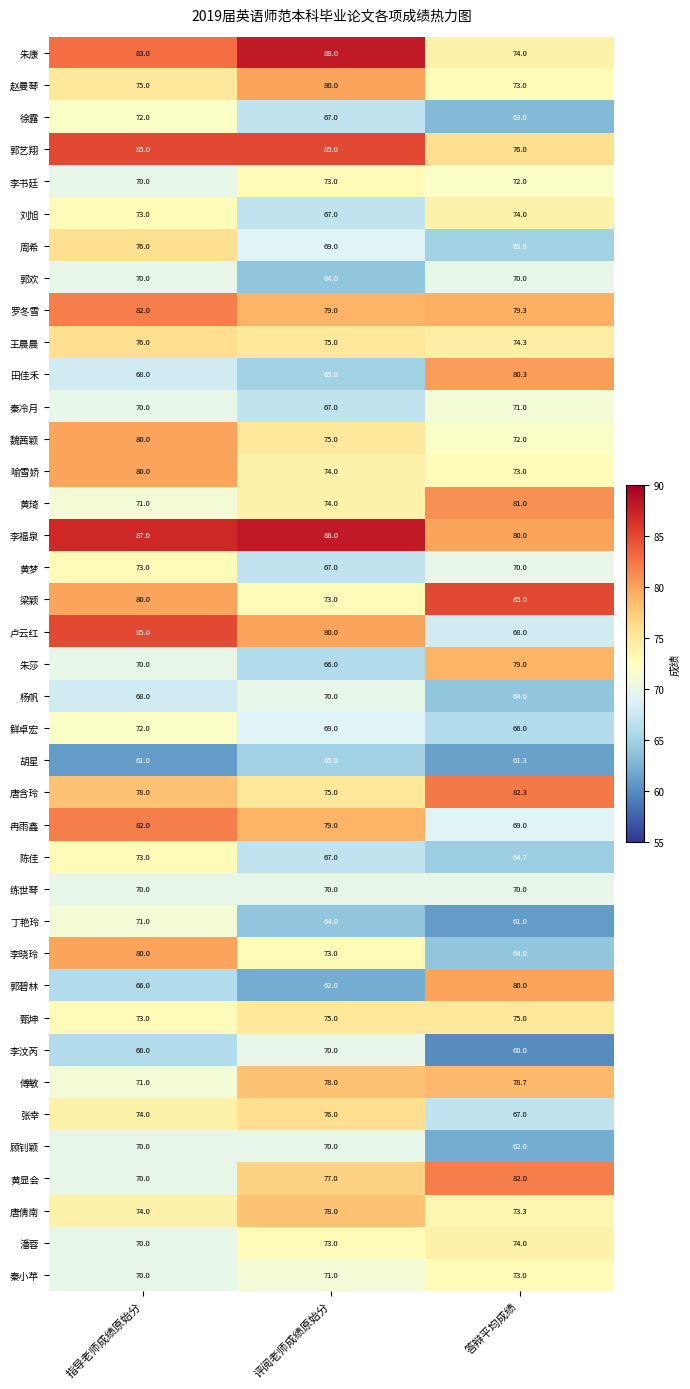

Count the number of data series in this chart.

39